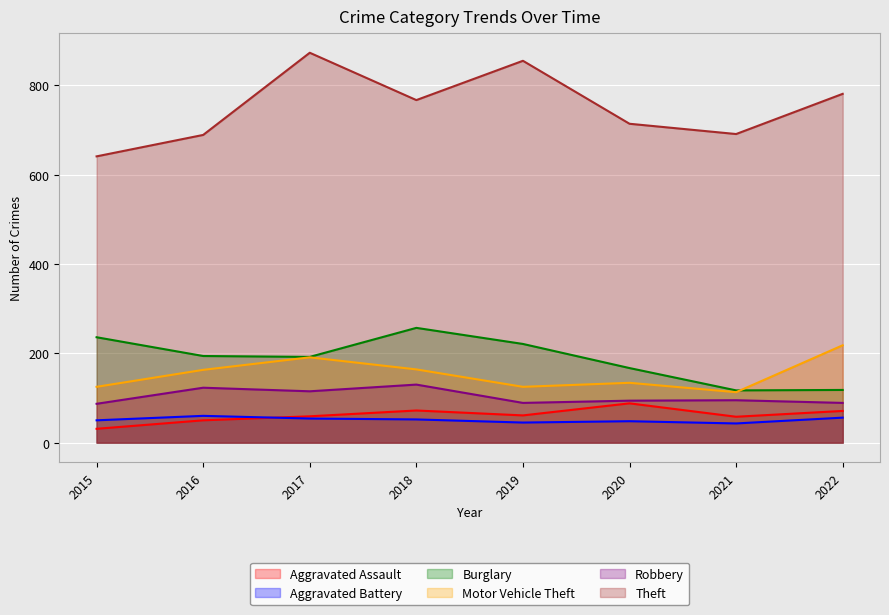

True or false: Robbery has more than 0 interior local peaks.

True